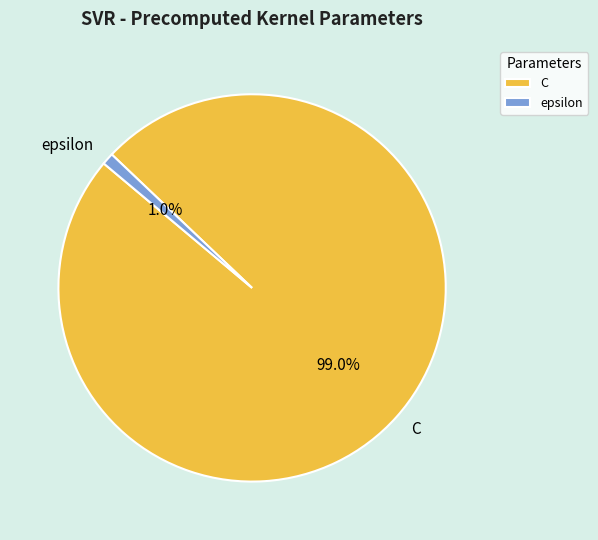

To the nearest percent, what is the combined percentage of epsilon and C?

100%